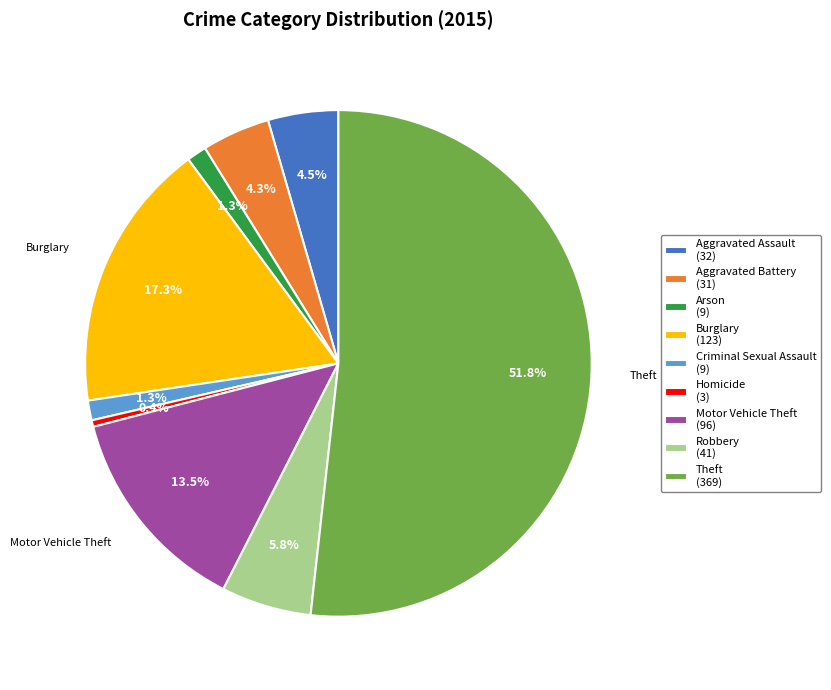

How many slices are in this pie chart?

9